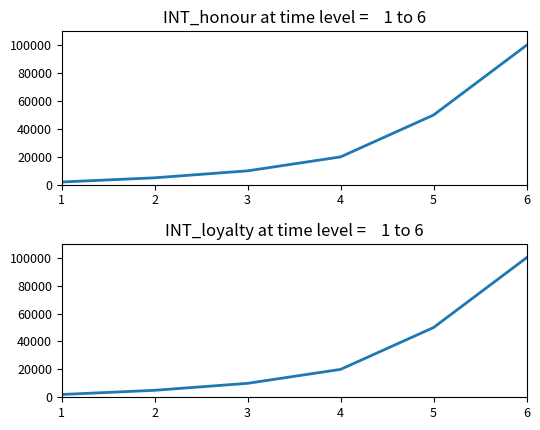

At which label is INT_loyalty closest to 51000?

5